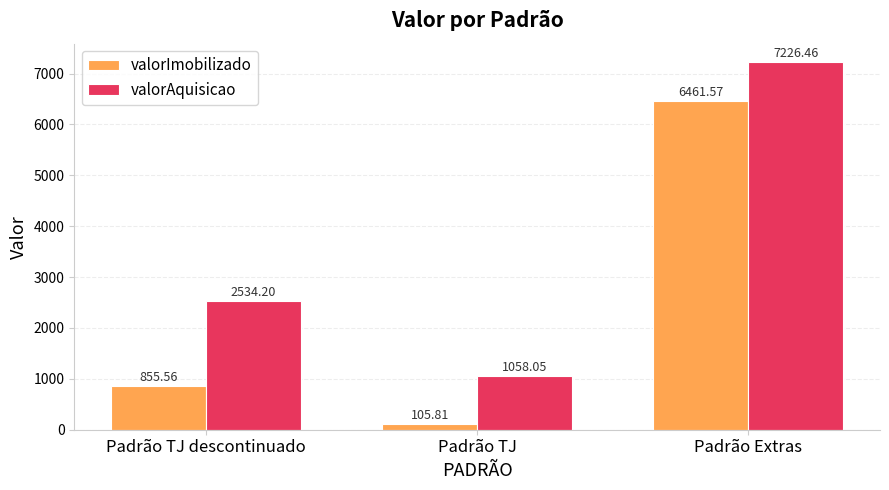

At which category does the chart reach its peak across all series?

Padrão Extras